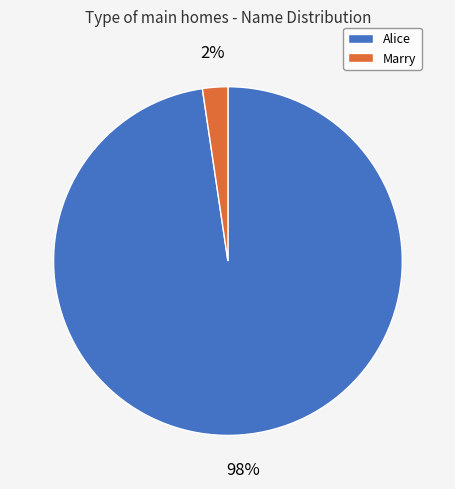

To the nearest percent, what portion does Alice represent?

98%